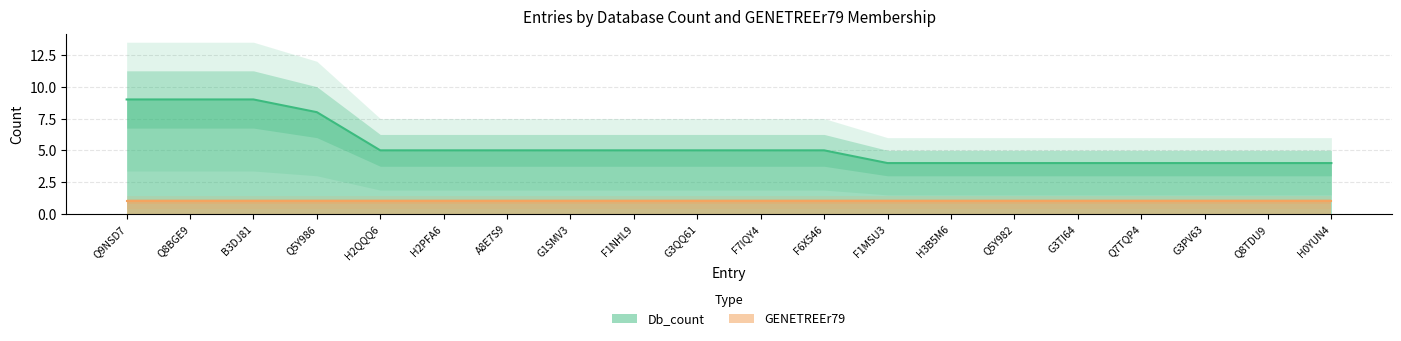

How many data points are less than 5?

8